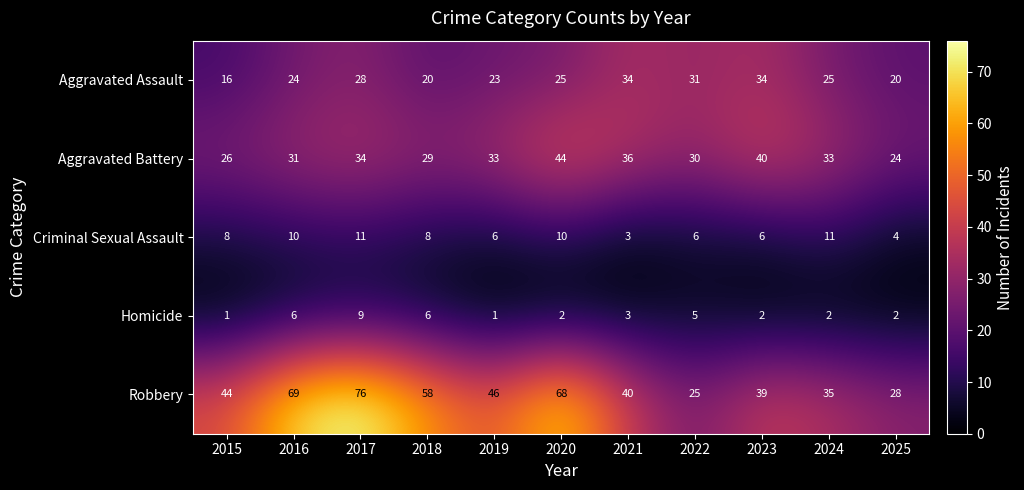

At which category is the sum across all series the highest?

2017